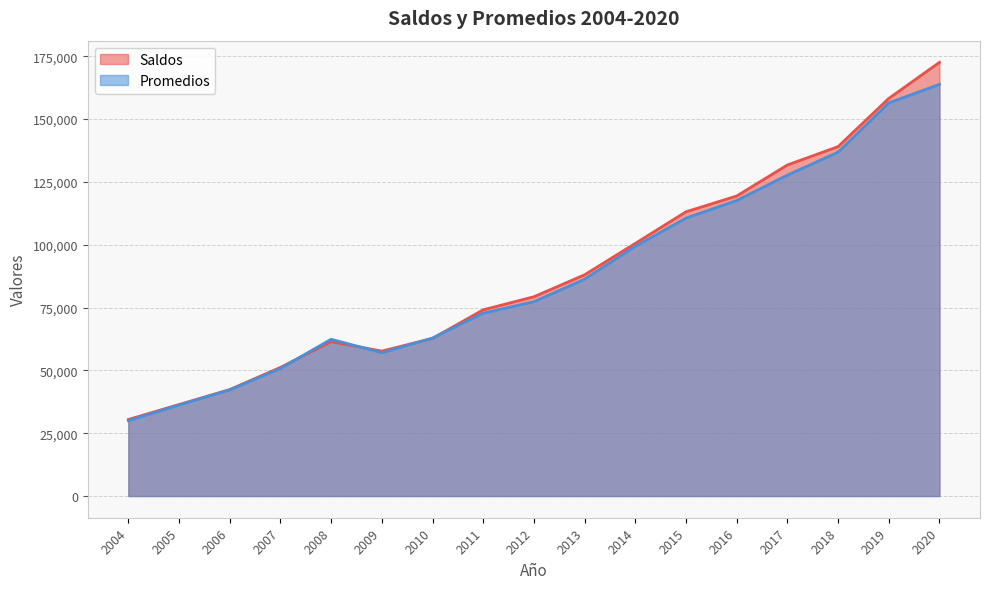

Where does the Promedios series first go above 77315?

2013